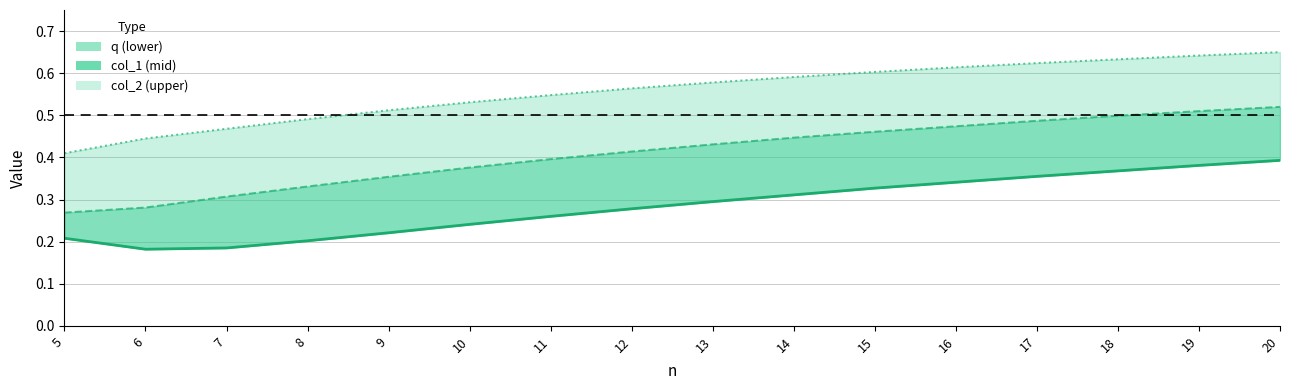

True or false: col_2 and q intersect in this chart.

False